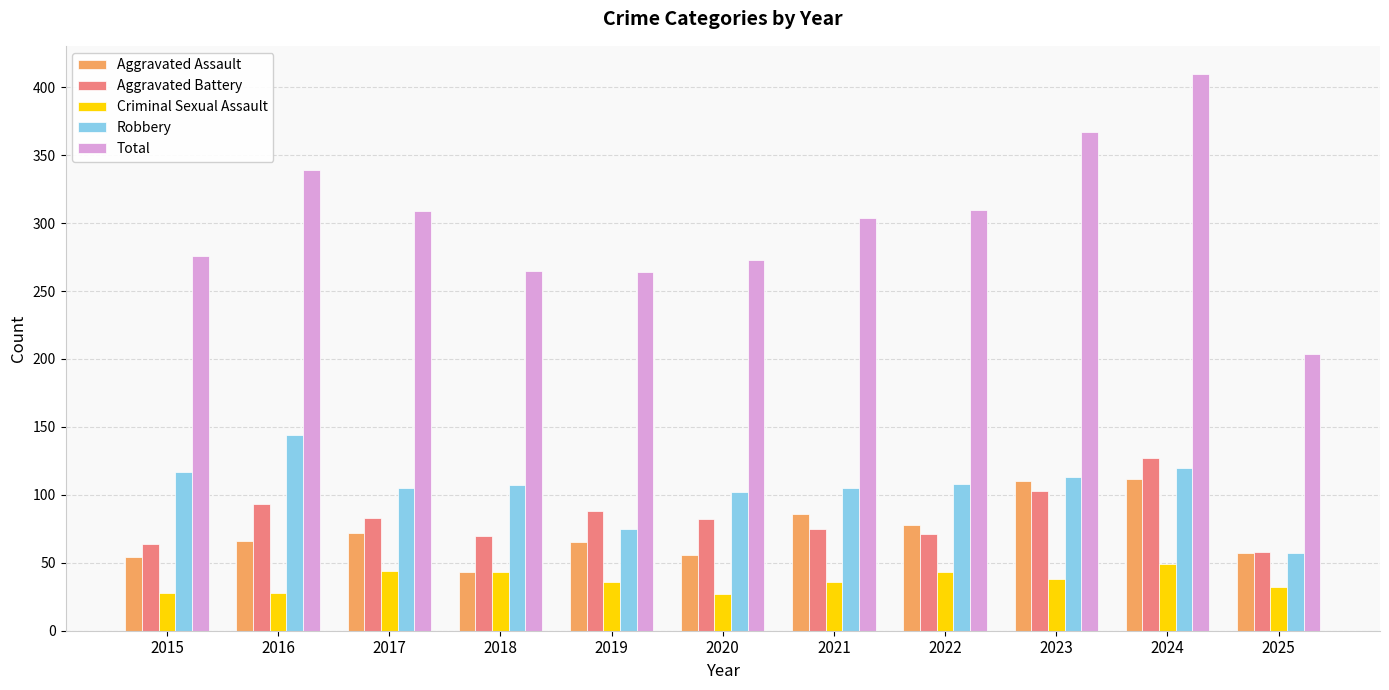

Is it true that Total equals 297 at 2025?

False